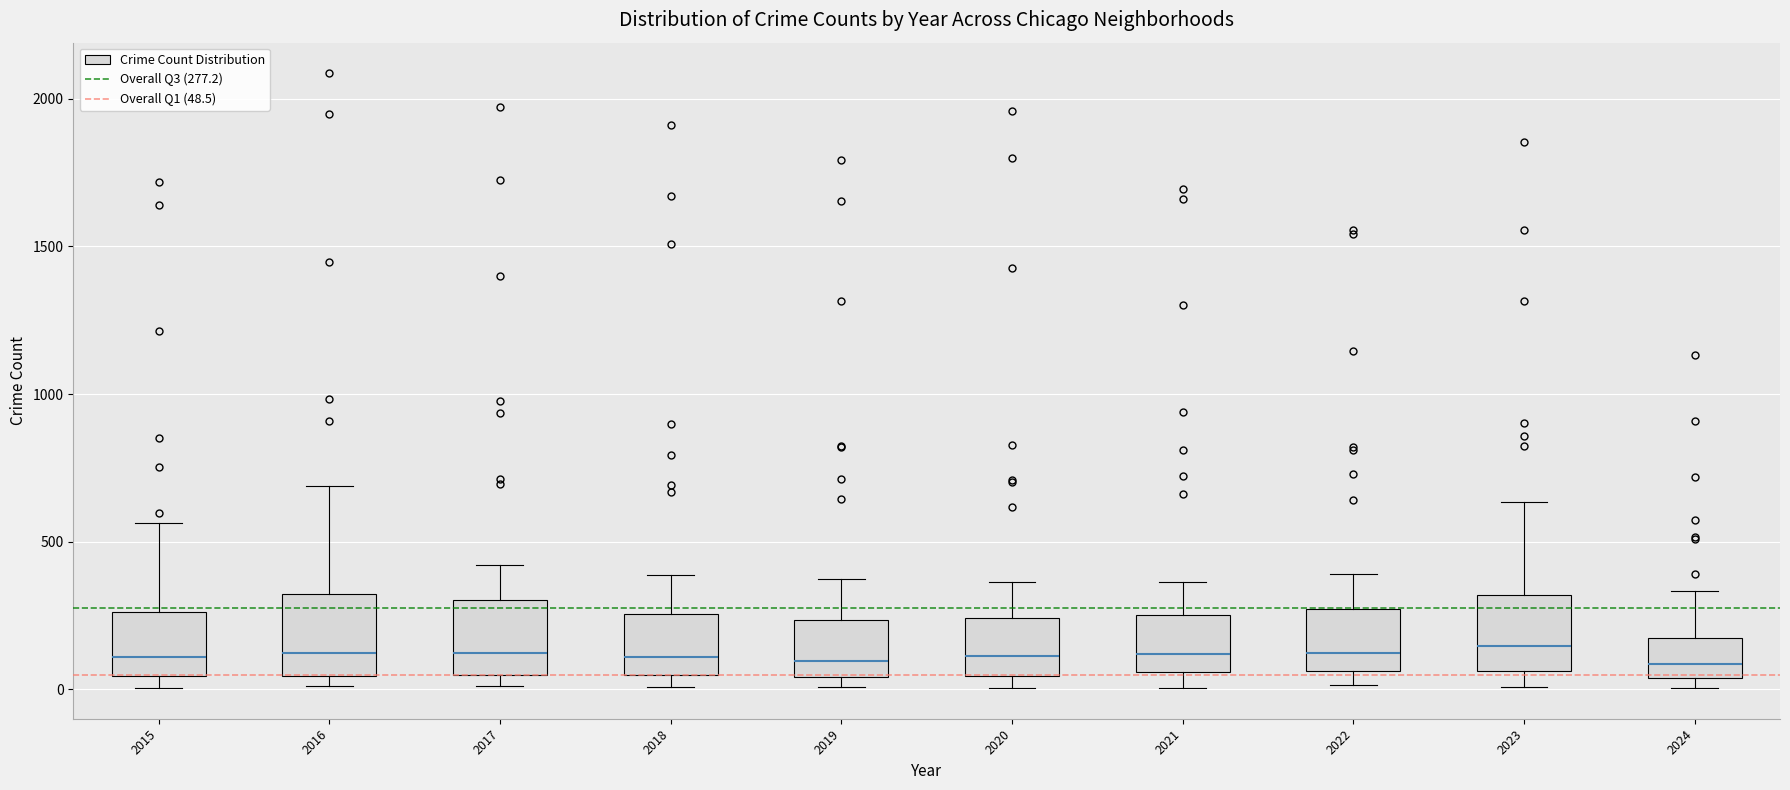

Reading left to right, transcribe this box plot: for each box, give where its median line is, the range the box spans, and where its two whiskers end, as read against the y-axis. The values are not printed on the chart, so give them approximately, as read against the axis.

2015: median 100, box 50 to 250, whiskers 0 to 550
2016: median 150, box 50 to 300, whiskers 0 to 700
2017: median 100, box 50 to 300, whiskers 0 to 400
2018: median 100, box 50 to 250, whiskers 0 to 400
2019: median 100, box 50 to 250, whiskers 0 to 400
2020: median 100, box 50 to 250, whiskers 0 to 350
2021: median 100, box 50 to 250, whiskers 0 to 350
2022: median 100, box 50 to 250, whiskers 0 to 400
2023: median 150, box 50 to 300, whiskers 0 to 650
2024: median 100, box 50 to 200, whiskers 0 to 350